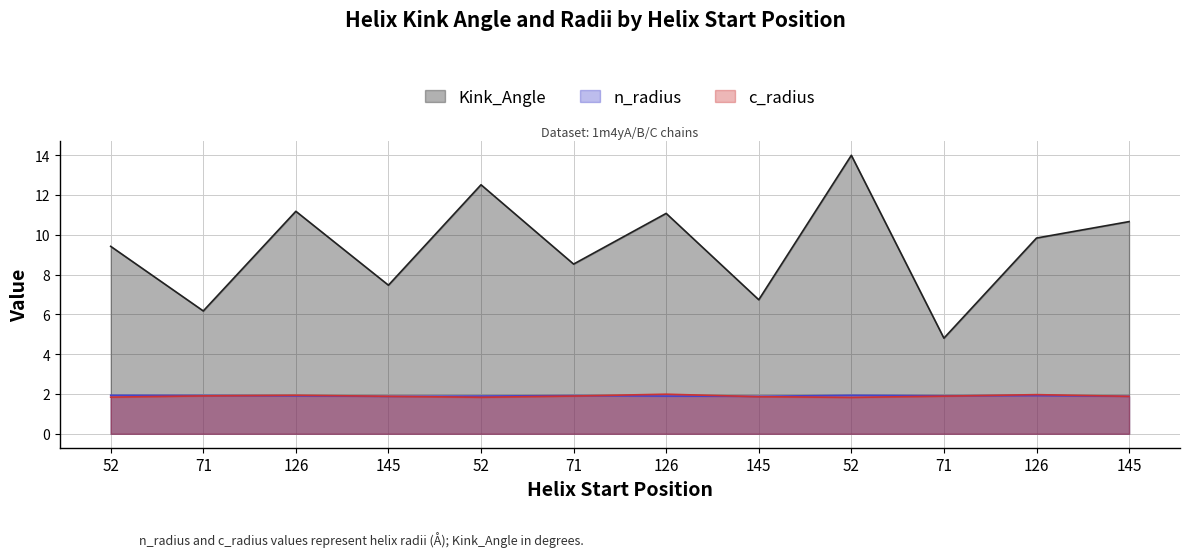

Reading left to right, list all the values displayed in this chart.

Kink_Angle: 9.4	6.2	11.2	7.5	12.5	8.5	11.1	6.7	14.0	4.8	9.8	10.7
n_radius: 1.9	1.9	1.9	1.9	1.9	1.9	1.9	1.9	1.9	1.9	1.9	1.9
c_radius: 1.8	1.9	1.9	1.9	1.8	1.9	2.0	1.9	1.8	1.9	2.0	1.9